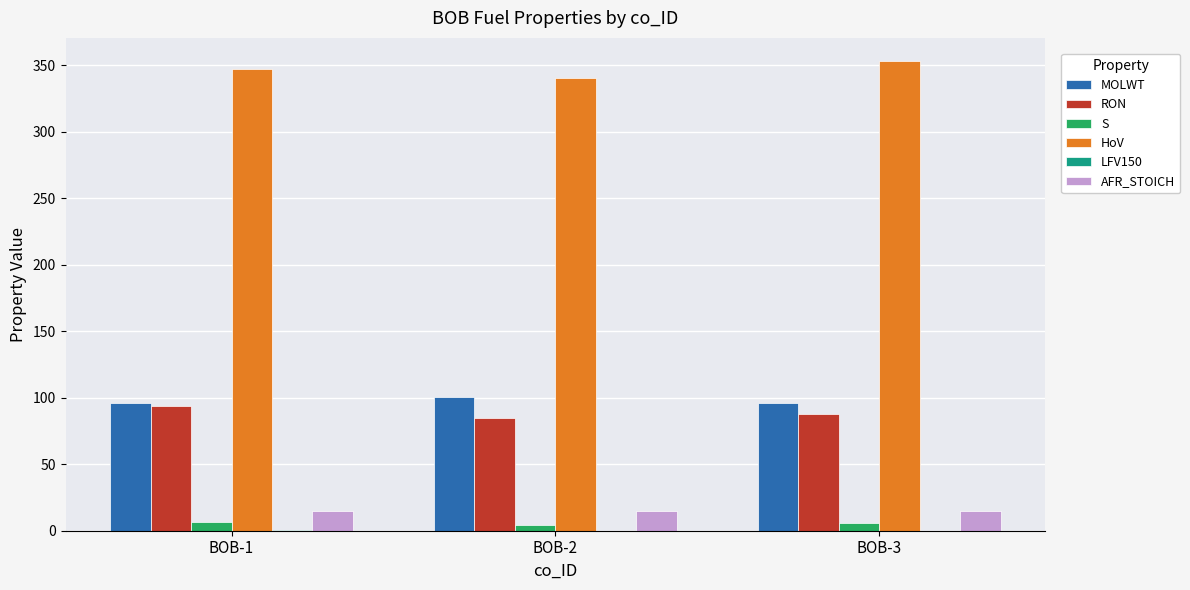

Where is RON nearest to the value 89?

BOB-3